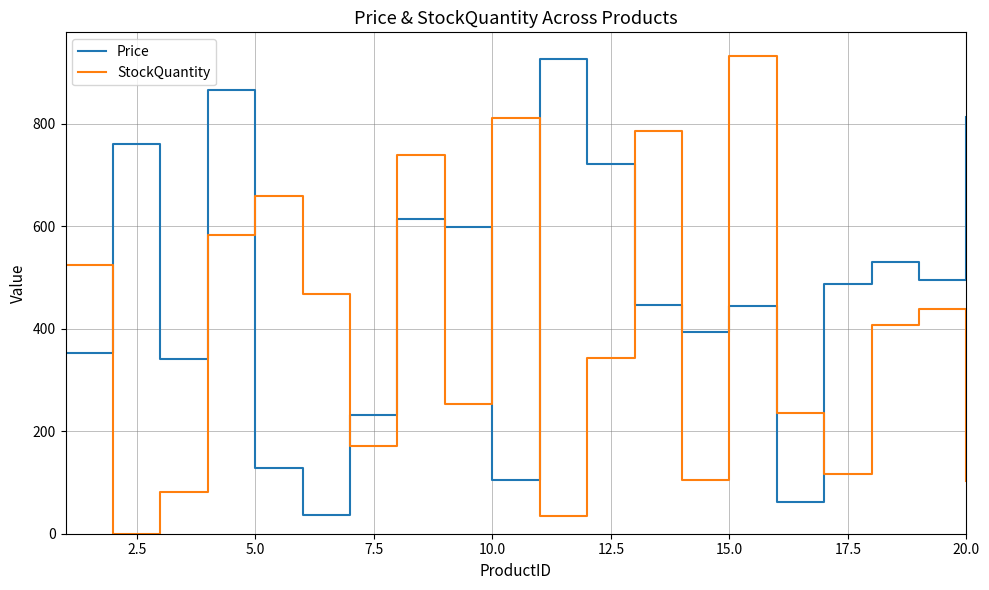

What is the sum of all Price values?

9355.3